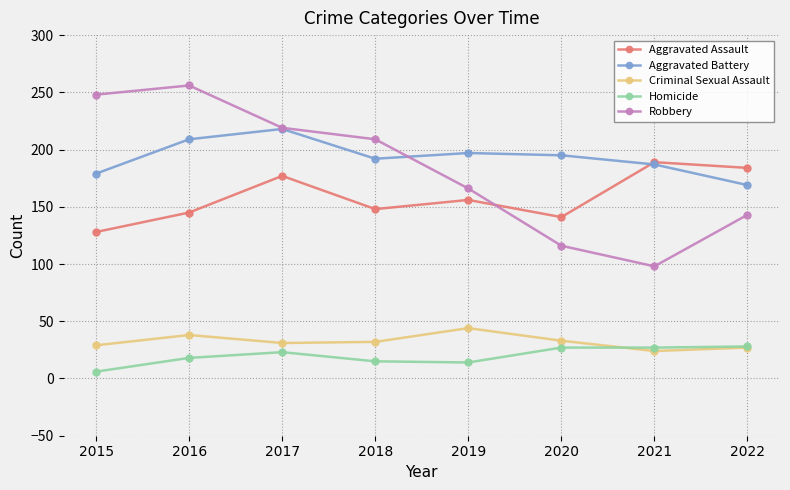

Count the Aggravated Battery values in the range 187 to 209.

5